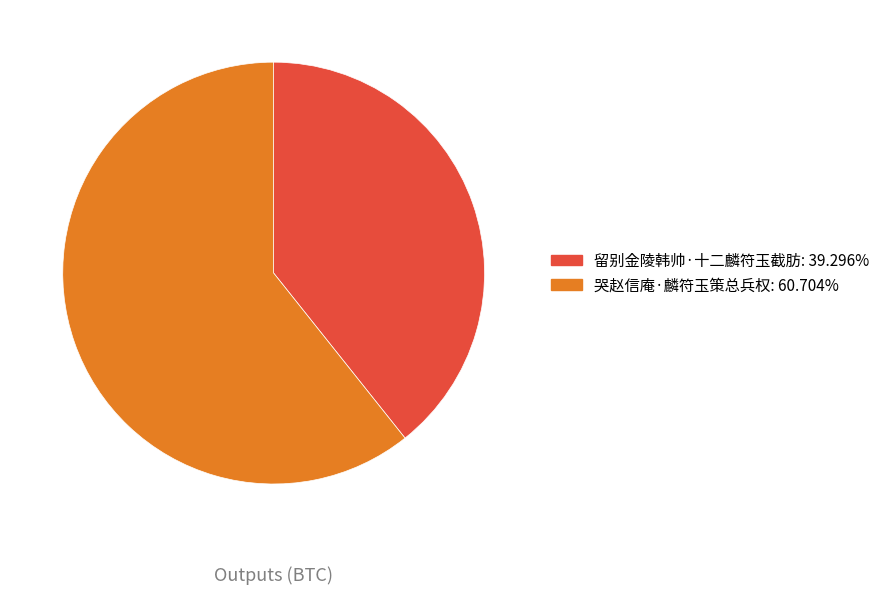

Is there any slice that represents more than half of the pie?

Yes